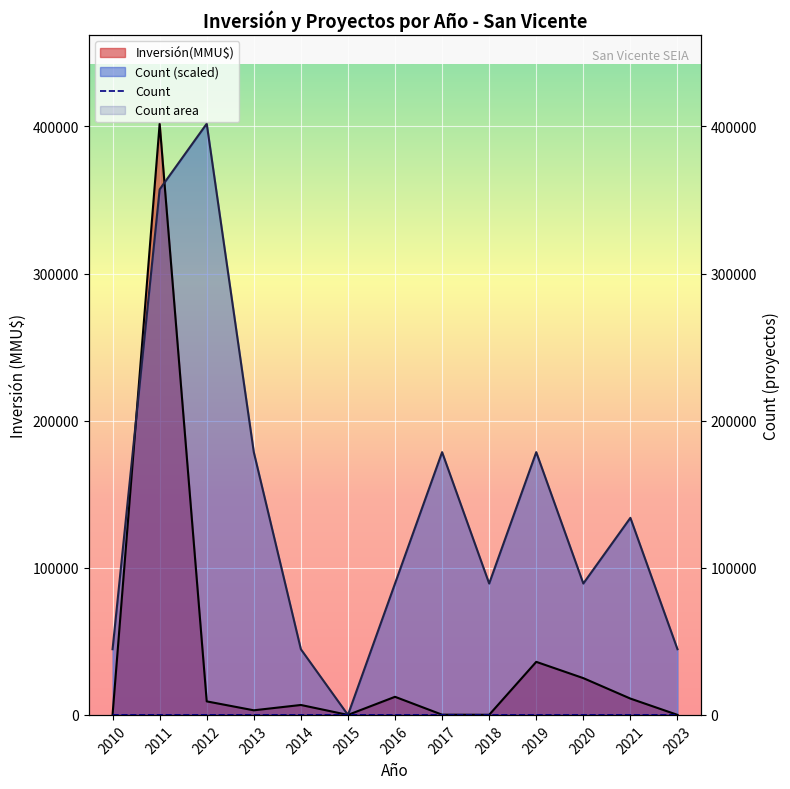

At which label is the value closest to 4?

2013